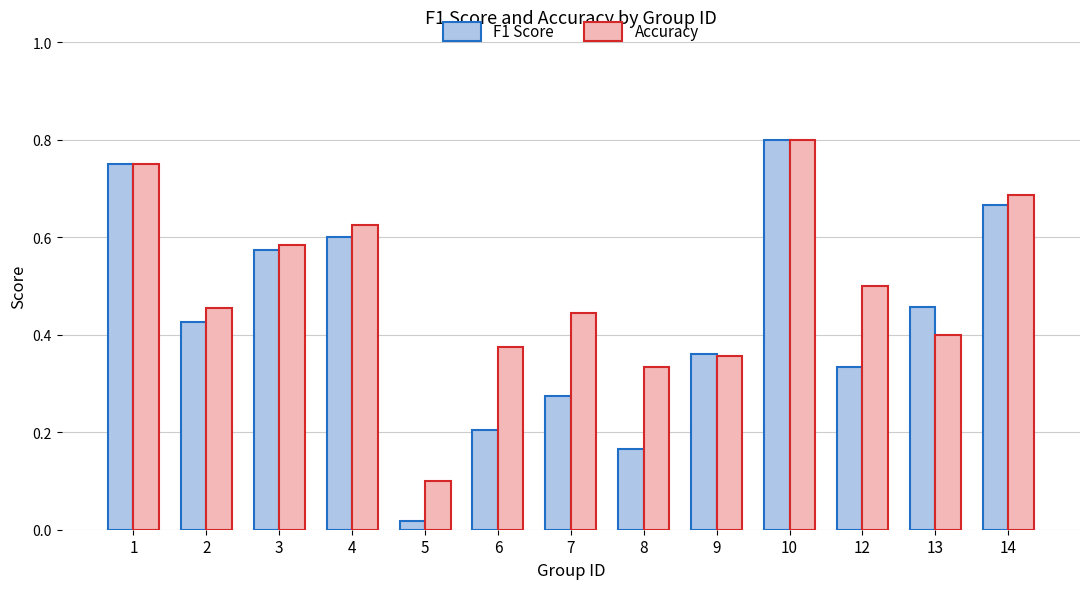

What is the sum of all Accuracy values?

6.4